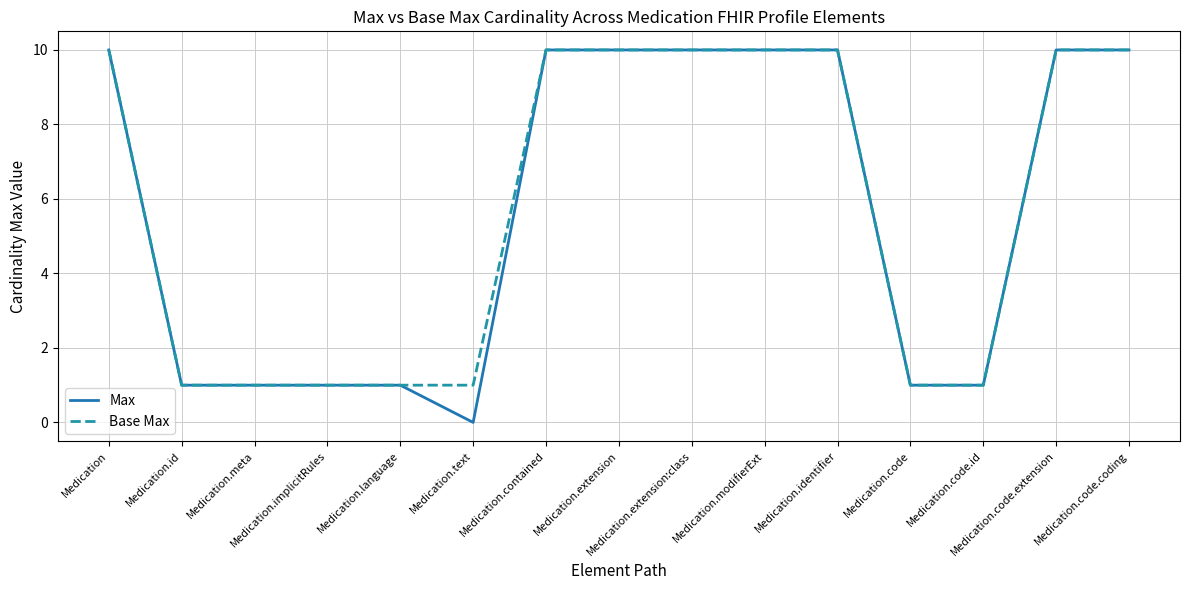

What is the greatest value displayed?

10